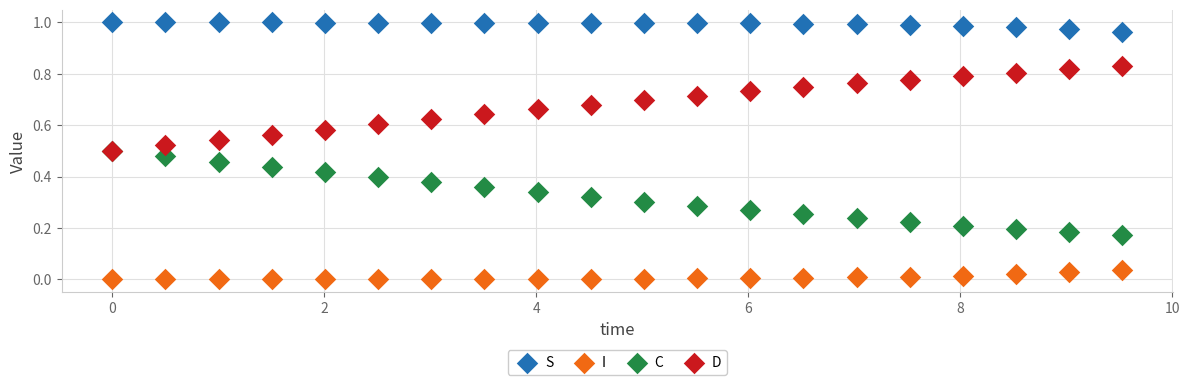

Which series contains the lowest Y value?

I